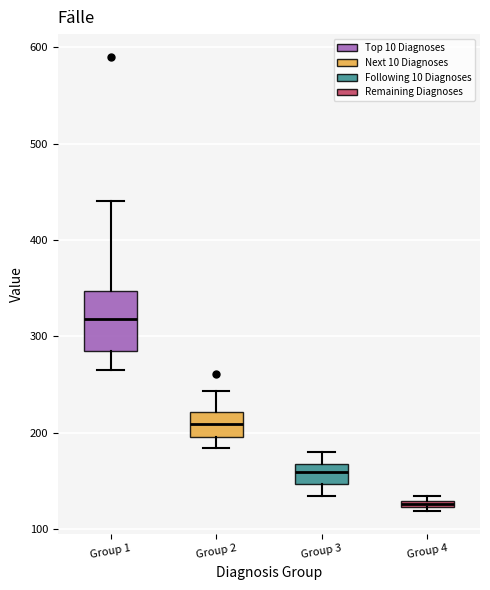

Which box is the tallest, from its lower edge to its upper edge?

Group 1